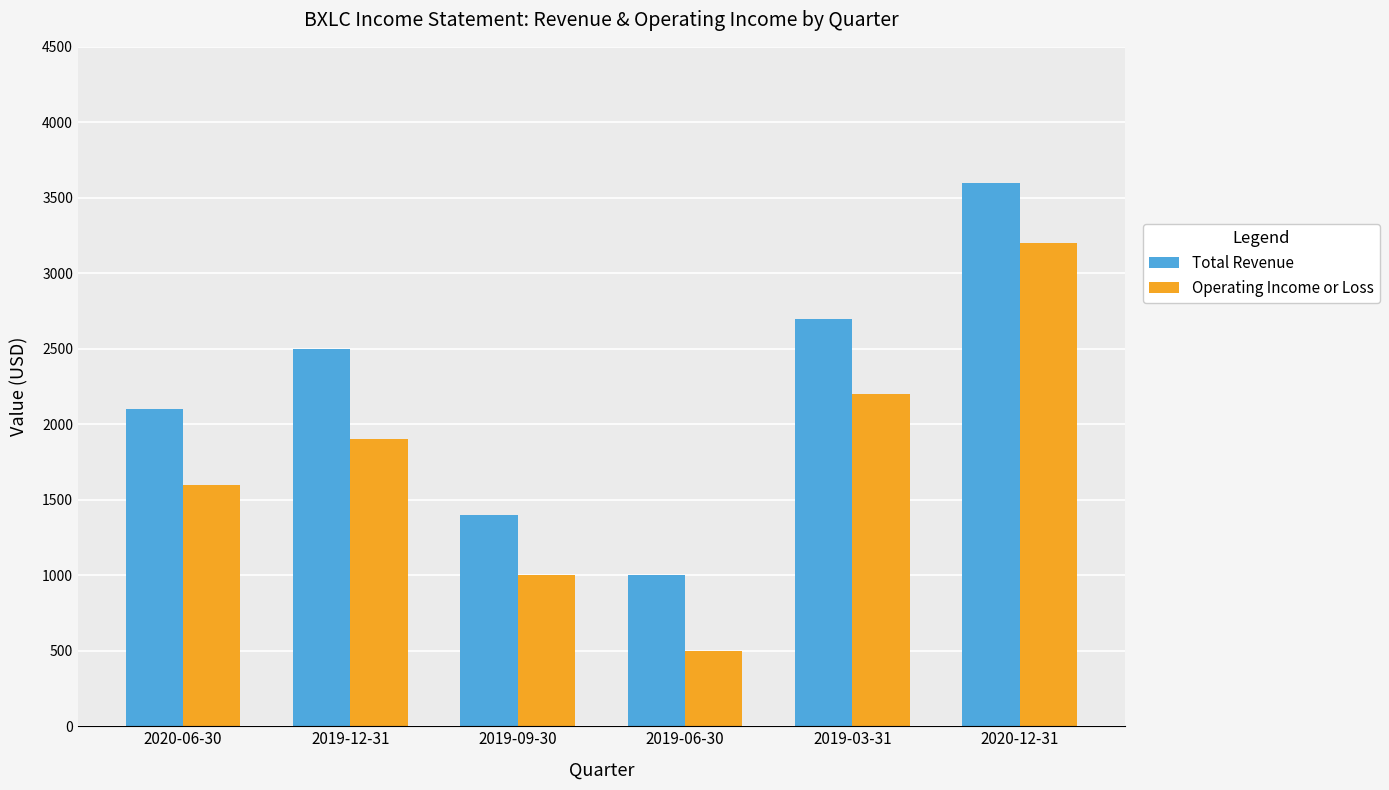

Rank the series at 2019-03-31 from highest to lowest value.

Total Revenue, Operating Income or Loss